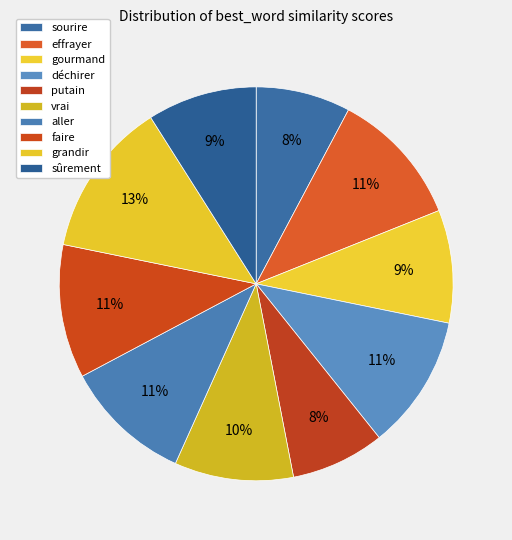

Combined, do faire and sûrement account for over 50%?

No